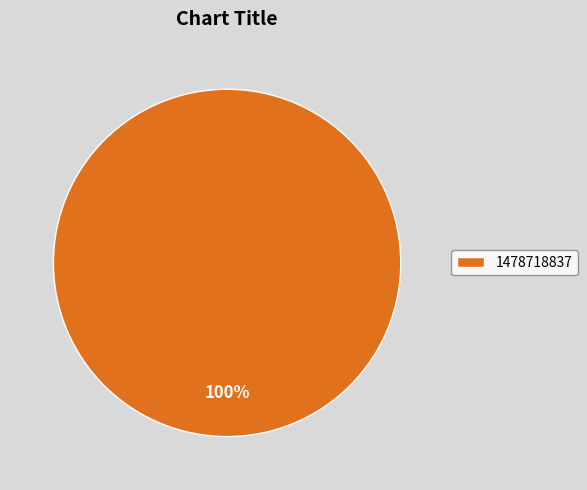

What is the majority slice?

1478718837